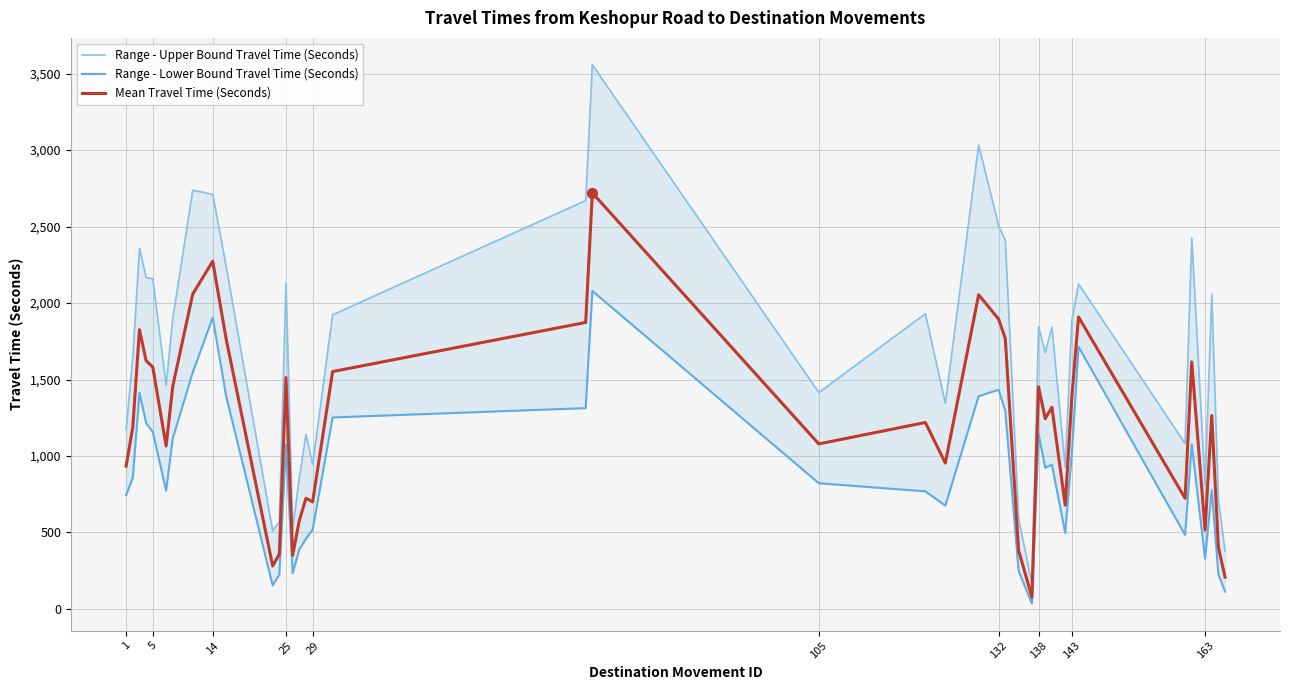

What are all the series names shown in the legend?

Range - Upper Bound Travel Time (Seconds), Range - Lower Bound Travel Time (Seconds), Mean Travel Time (Seconds)